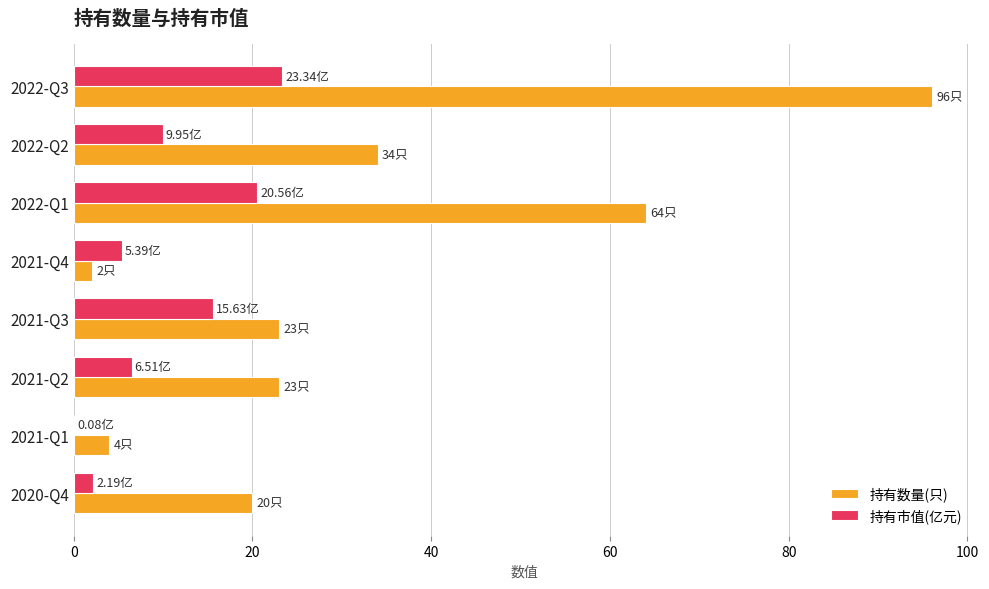

What is the total value across all series at 2022-Q2?

44.0